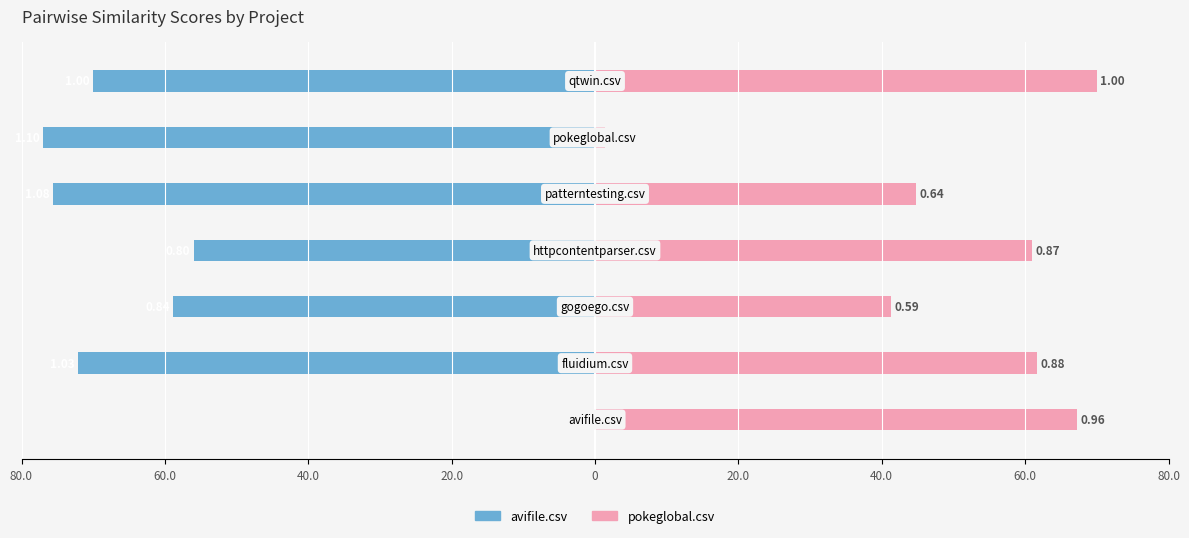

The pokeglobal.csv series shows 60.9 at 20.0. True or false?

True